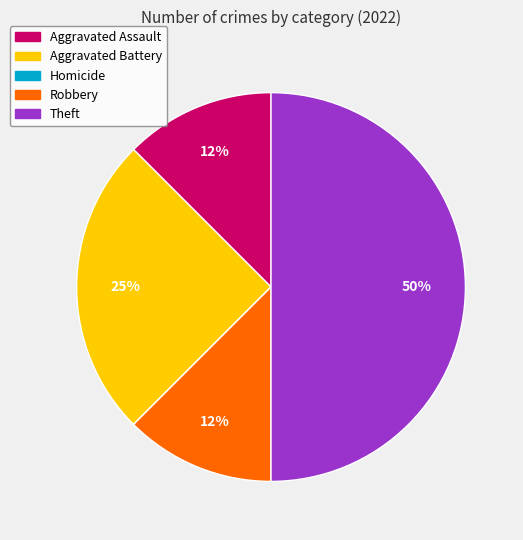

Is the sum of Aggravated Assault and Theft greater than half?

Yes